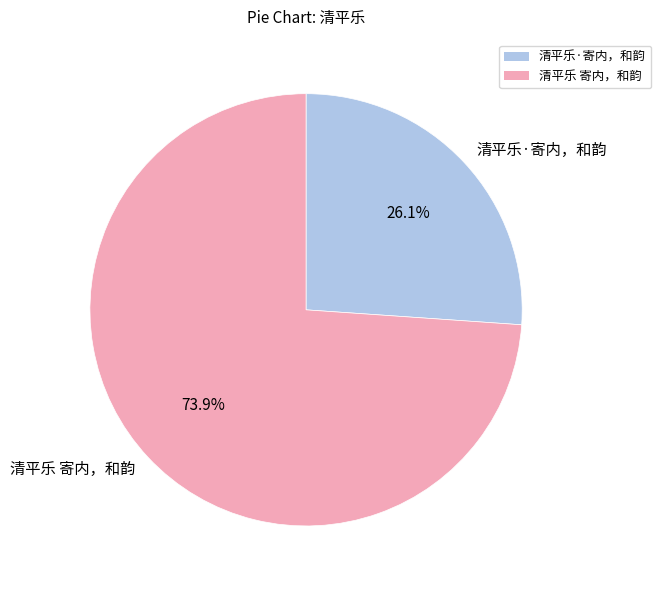

What portion of the pie excludes 清平乐 寄内，和韵?

26.1%